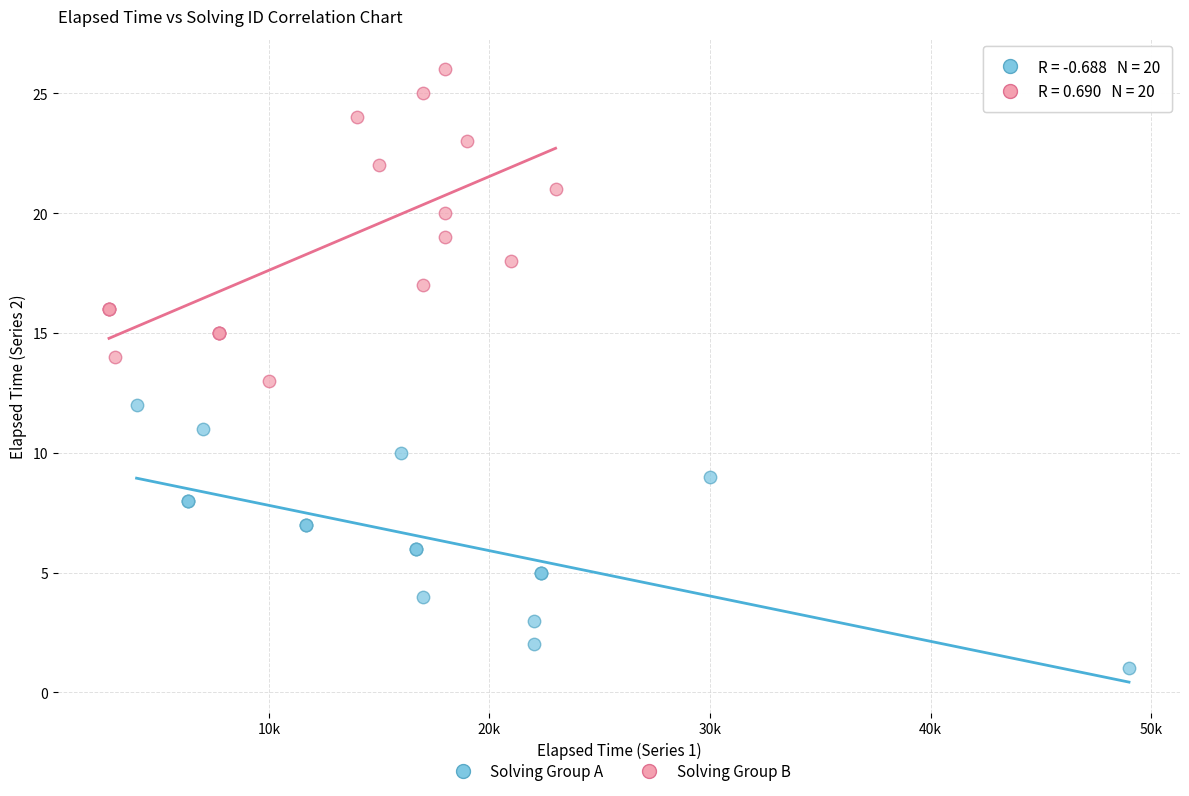

Which series reaches the maximum Y coordinate?

Solving Group B